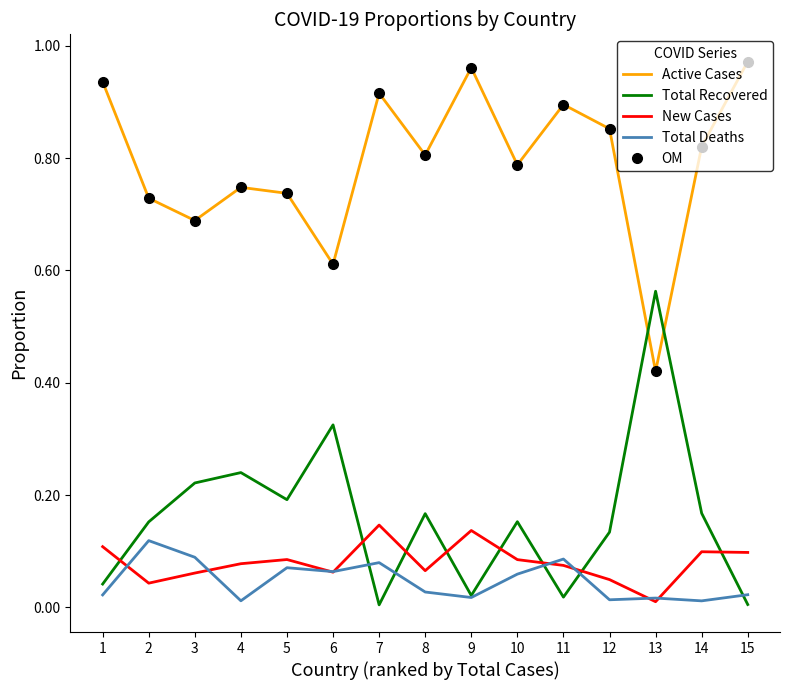

What is the difference between the second highest and second lowest values in the New Cases series?

0.1